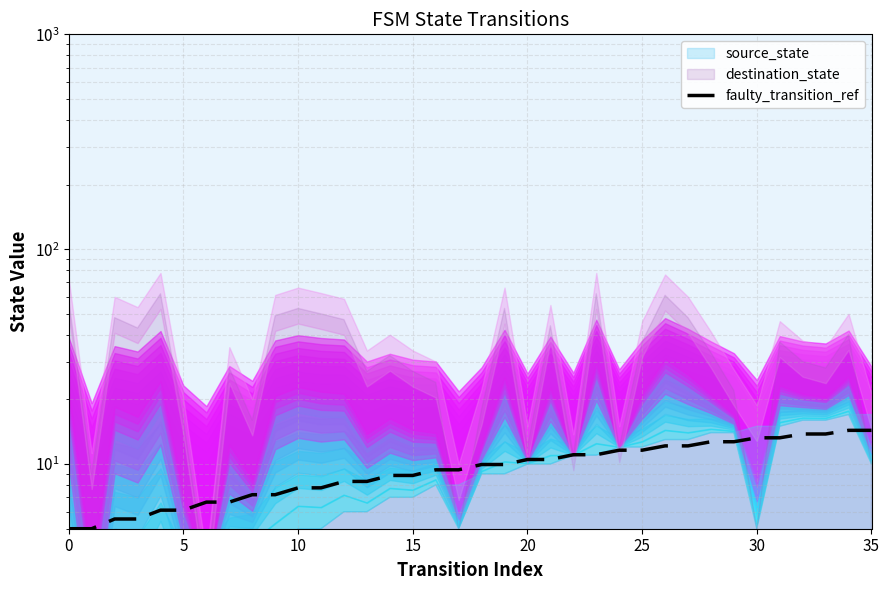

How many lines are shown in the chart?

1